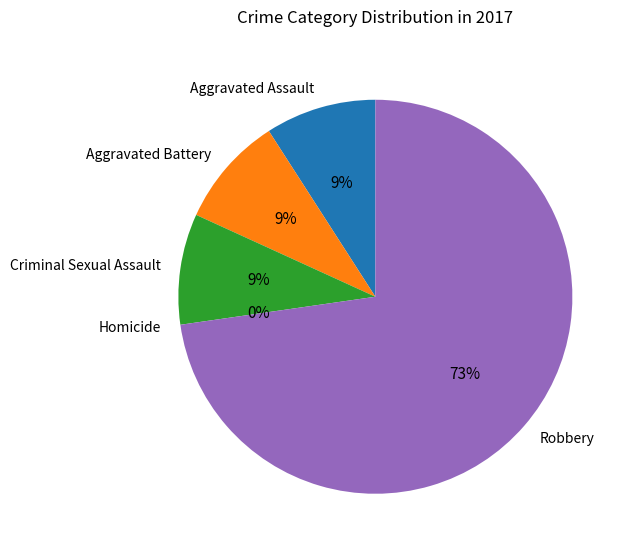

Does Homicide account for over 50% of the chart?

No